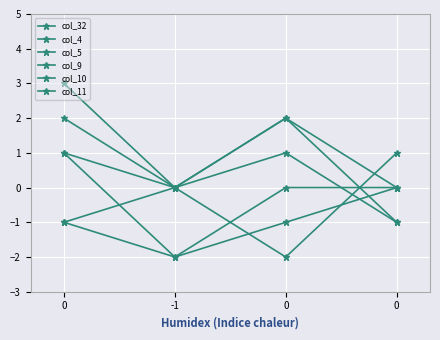

What is the difference between the maximum and minimum values in the col_9 series?

3